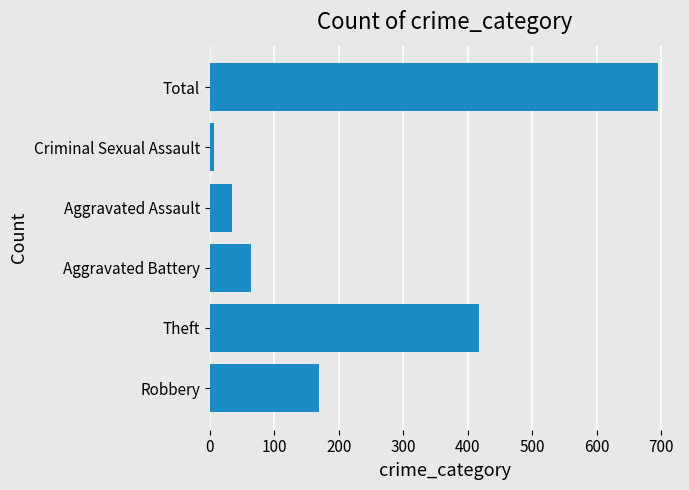

Are the bars horizontal?

Yes